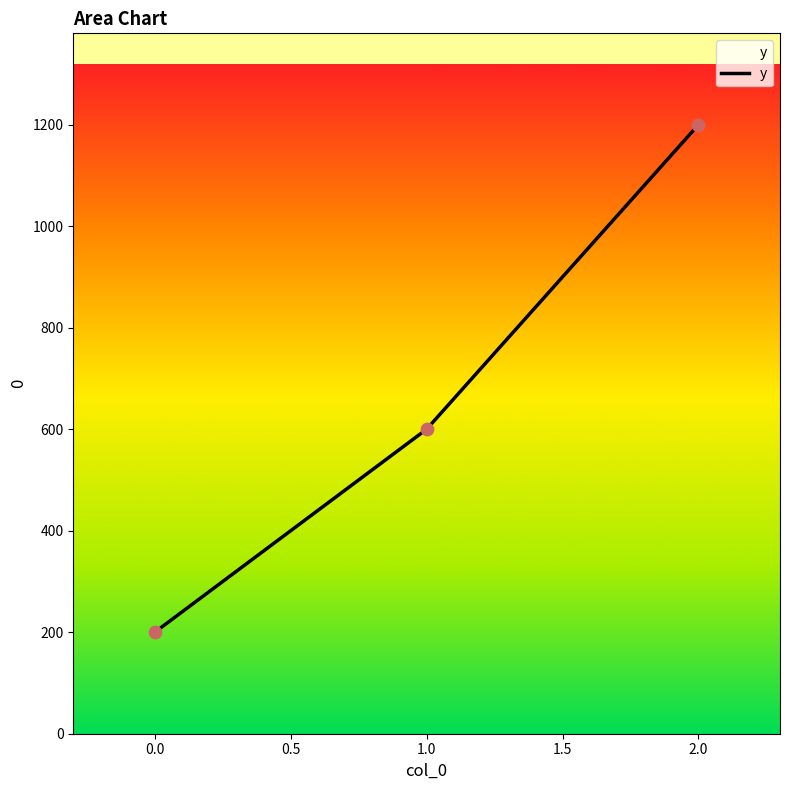

What is the change in value from 0.0 to 2.0?

+1000